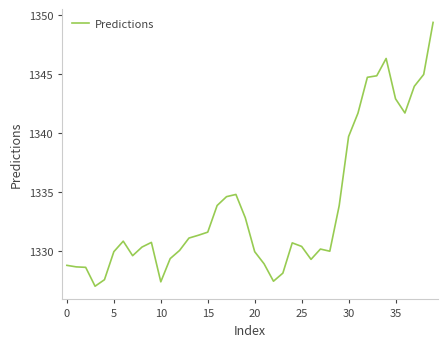

What is the greatest value displayed?

1349.4